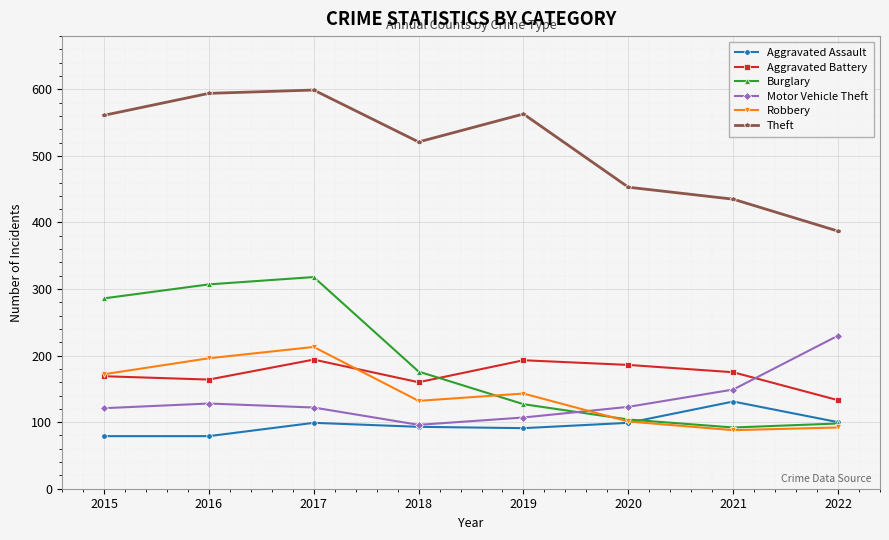

What is the maximum value shown in the chart?

599